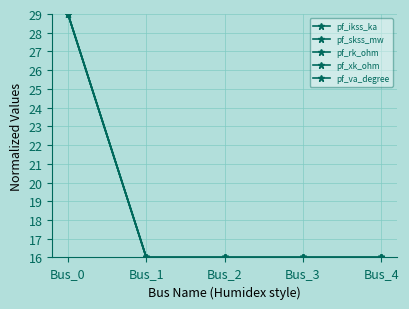

How many lines are shown in the chart?

5